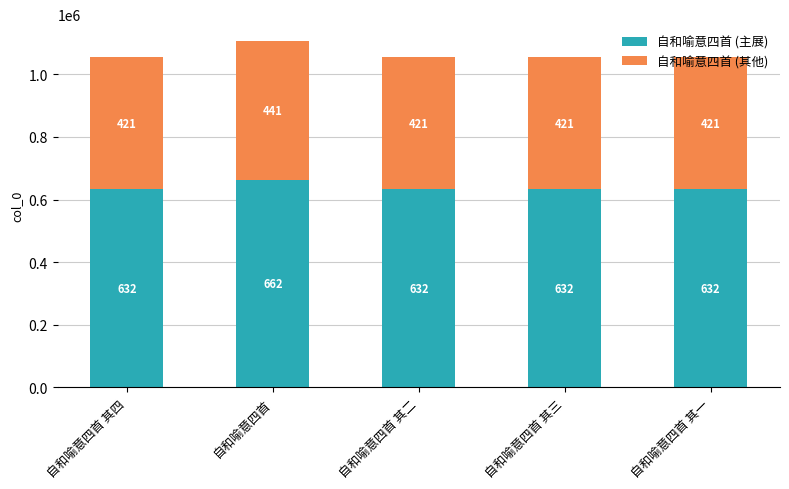

What are all the series names shown in the legend?

自和喻意四首 (主展), 自和喻意四首 (其他)